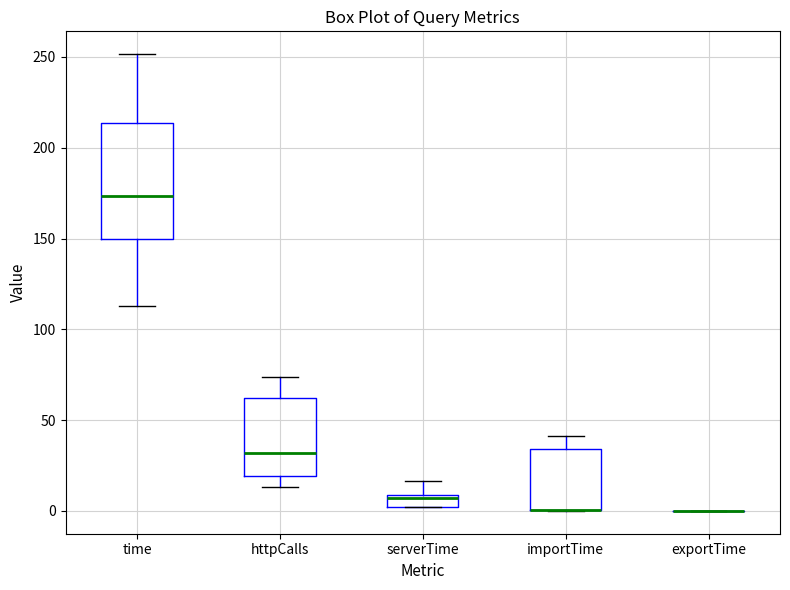

Which box is the tallest, from its lower edge to its upper edge?

time